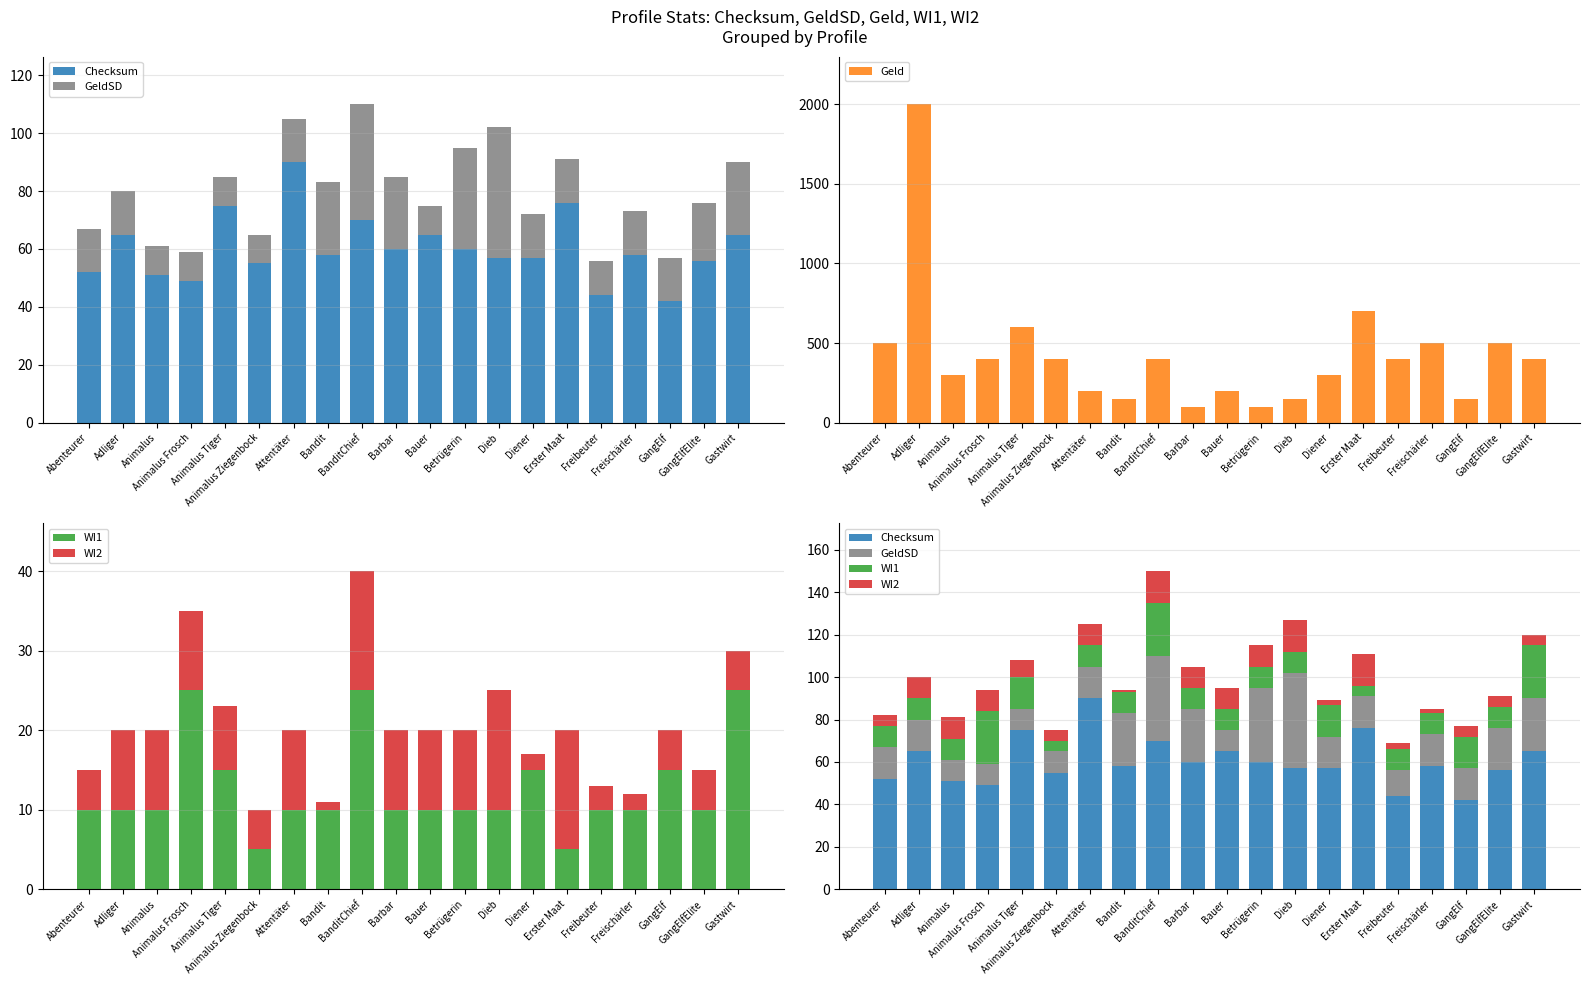

Rank the series at Bandit from lowest to highest value.

WI2, WI1, GeldSD, Checksum, Geld